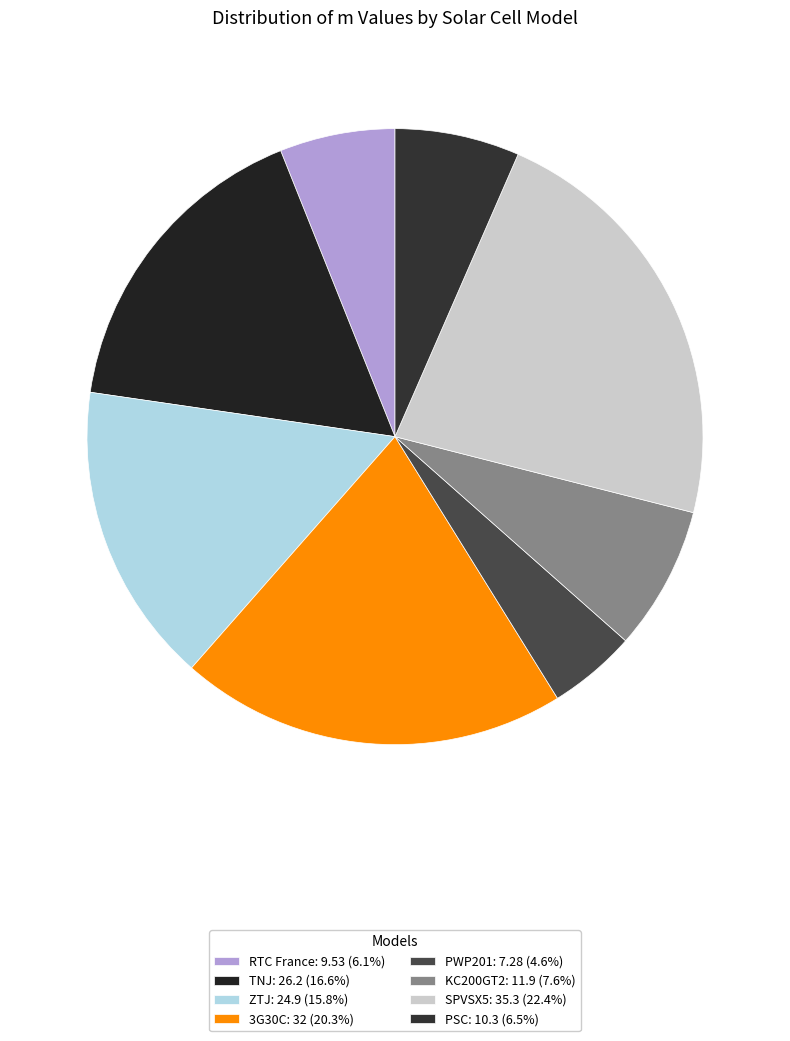

Does SPVSX5 account for over 50% of the chart?

No